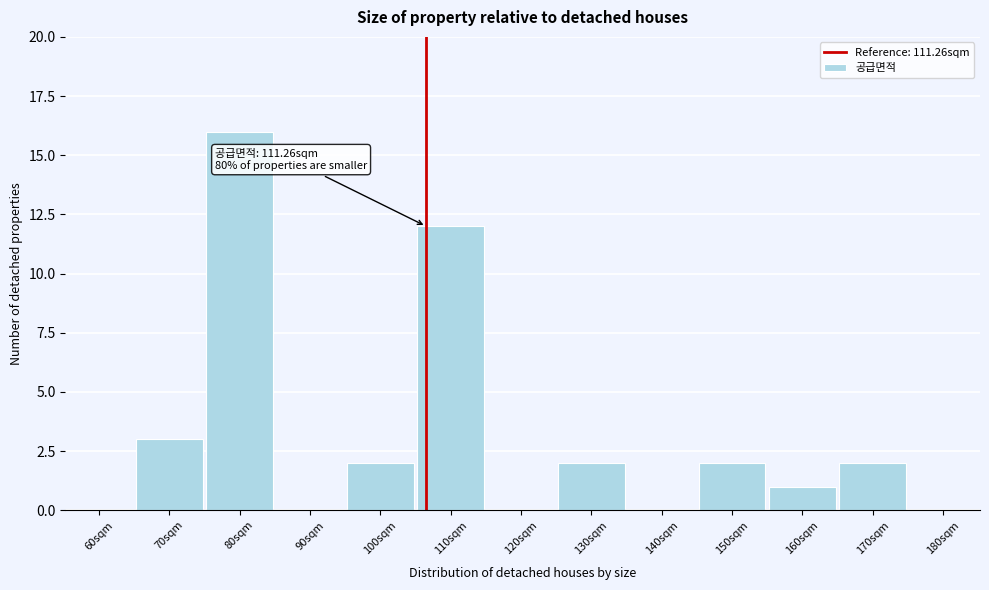

Reading left to right, what are all the values shown in this chart?

60sqm=0	70sqm=3	80sqm=16	90sqm=0	100sqm=2	110sqm=12	120sqm=0	130sqm=2	140sqm=0	150sqm=2	160sqm=1	170sqm=2	180sqm=0